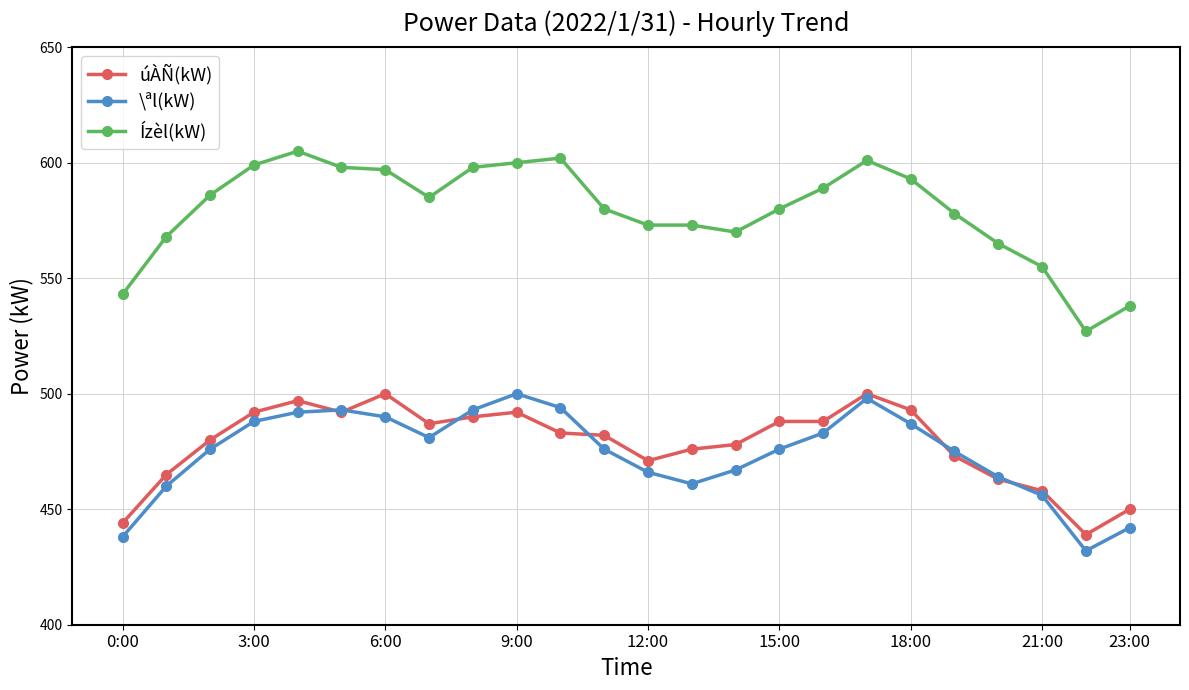

True or false: \ªl(kW) has more than 1 interior local peaks.

True